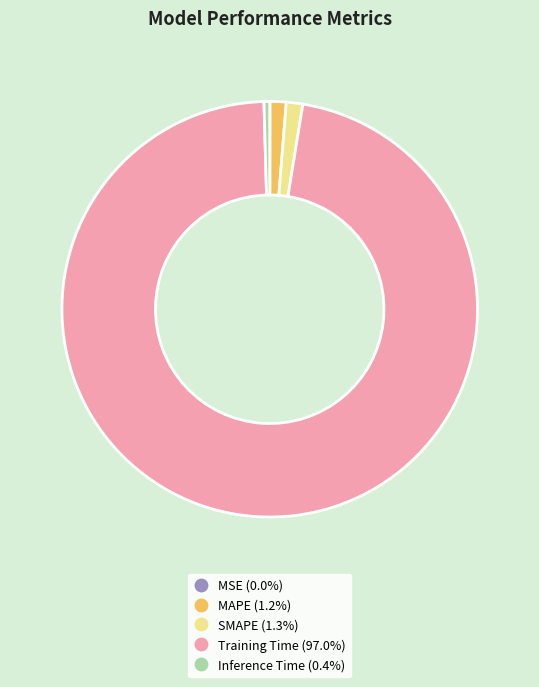

Combined, do SMAPE and MAPE account for over 50%?

No